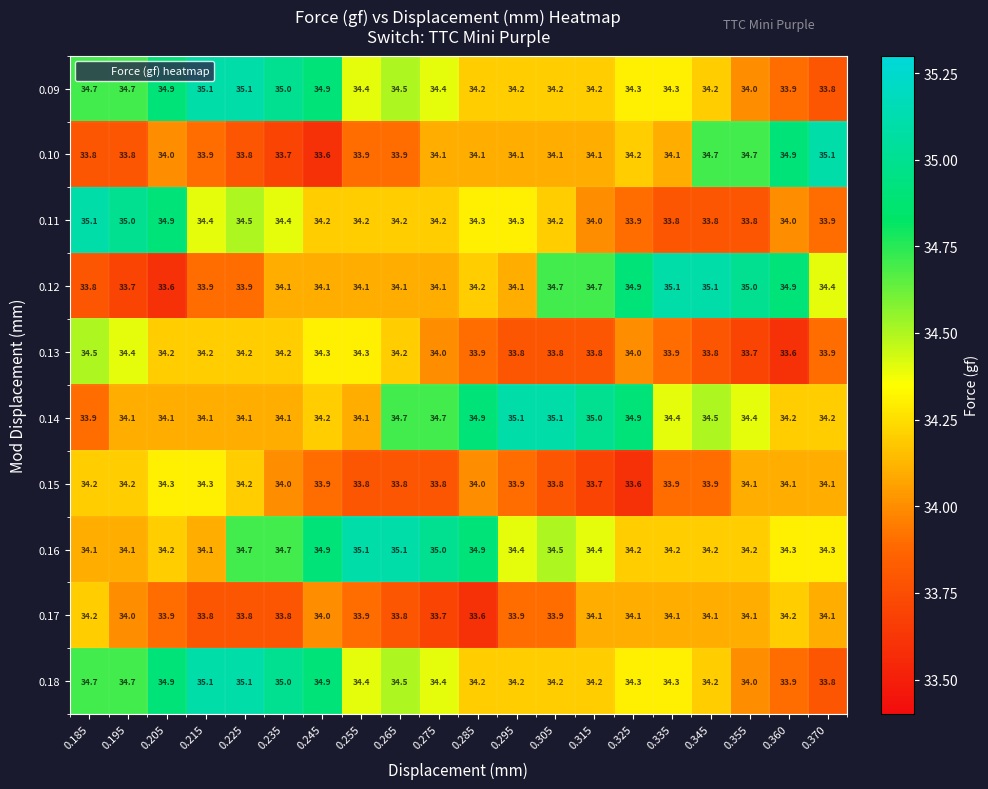

How many data points does each series have?

20